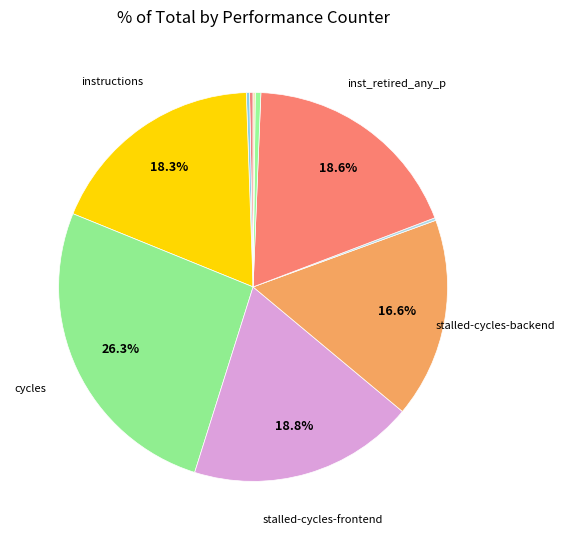

What is the smallest slice in the pie chart?

LLC-prefetches